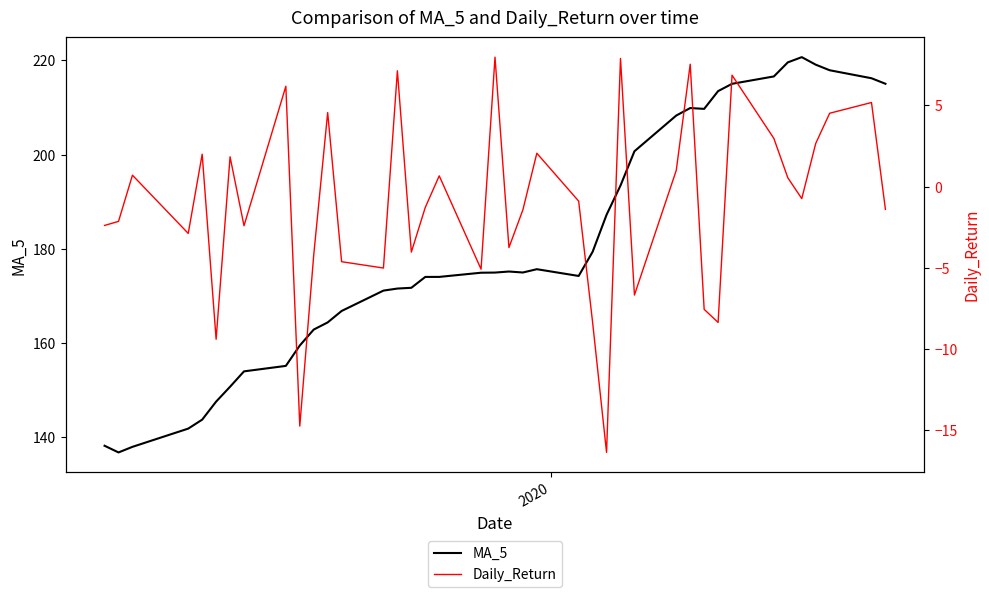

What is the lowest value of the MA_5 series?

136.8